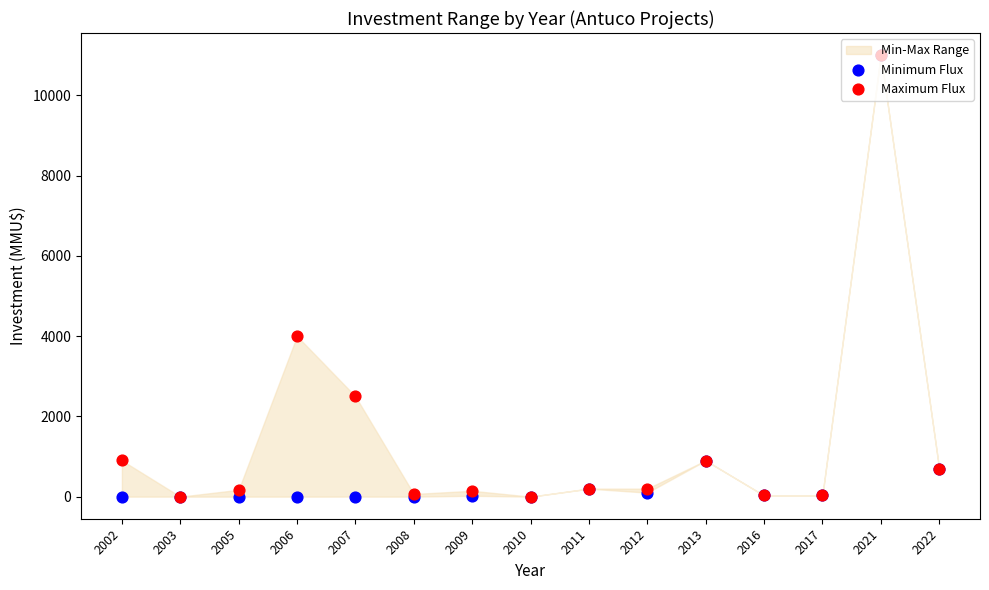

At how many categories does at least one series exceed 9426?

1